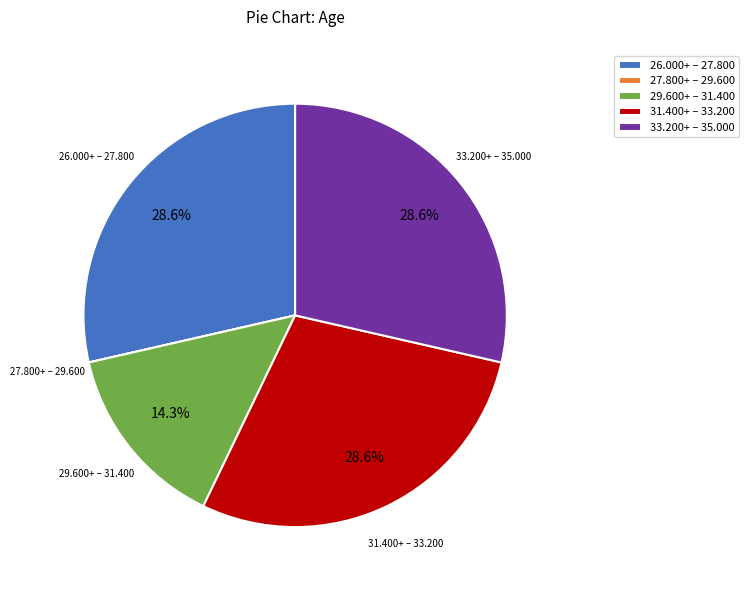

Does any single category account for the majority?

No